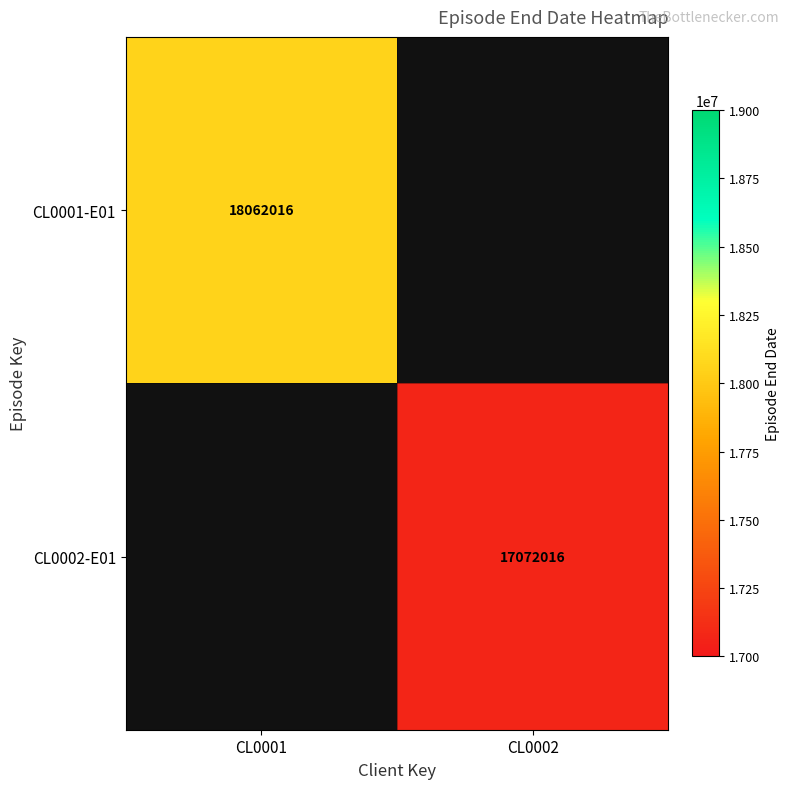

Is the value of CL0001-E01 at CL0001 greater than the value of CL0002-E01 at CL0002?

Yes